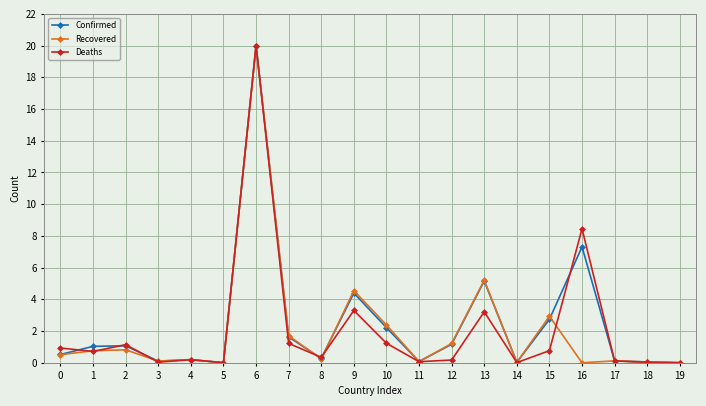

At which category does the chart reach its peak across all series?

6